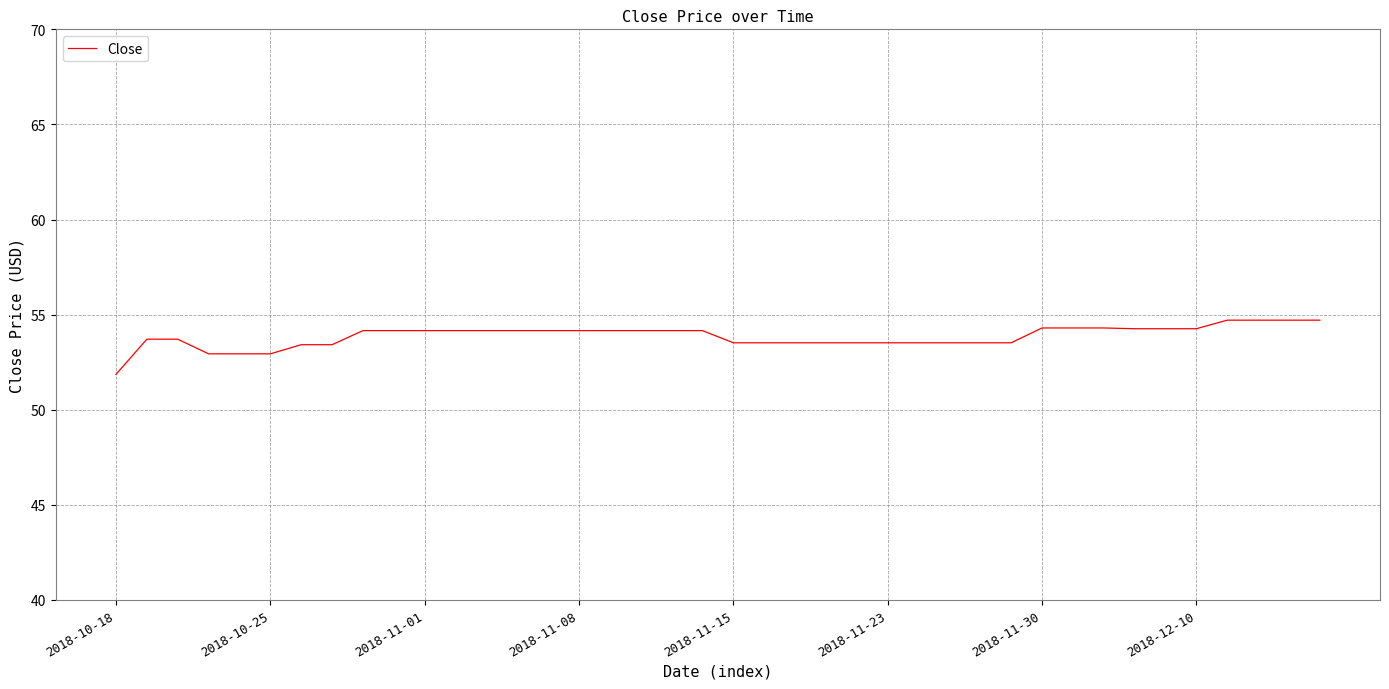

What is the minimum value shown in the chart?

51.9